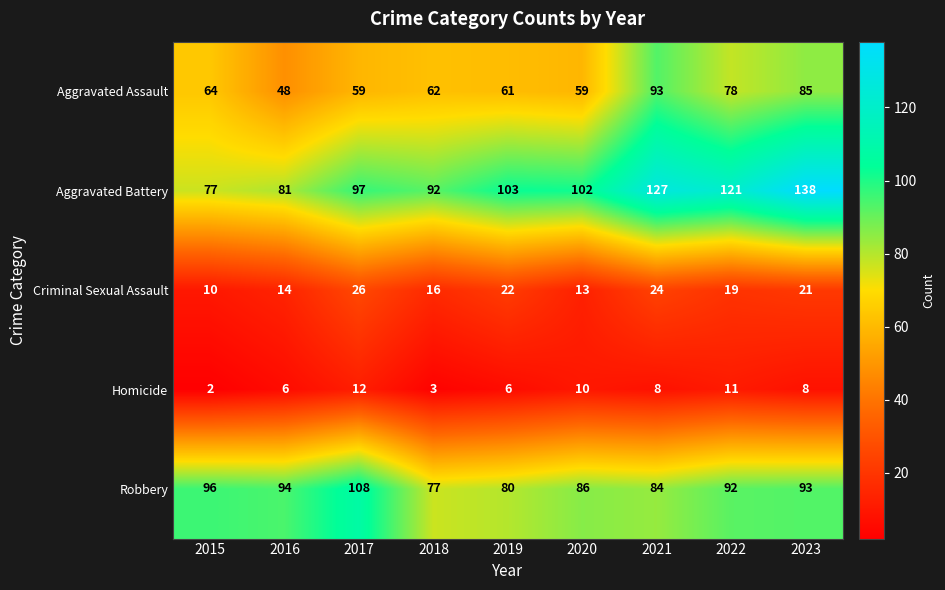

At how many categories does at least one series exceed 47?

9